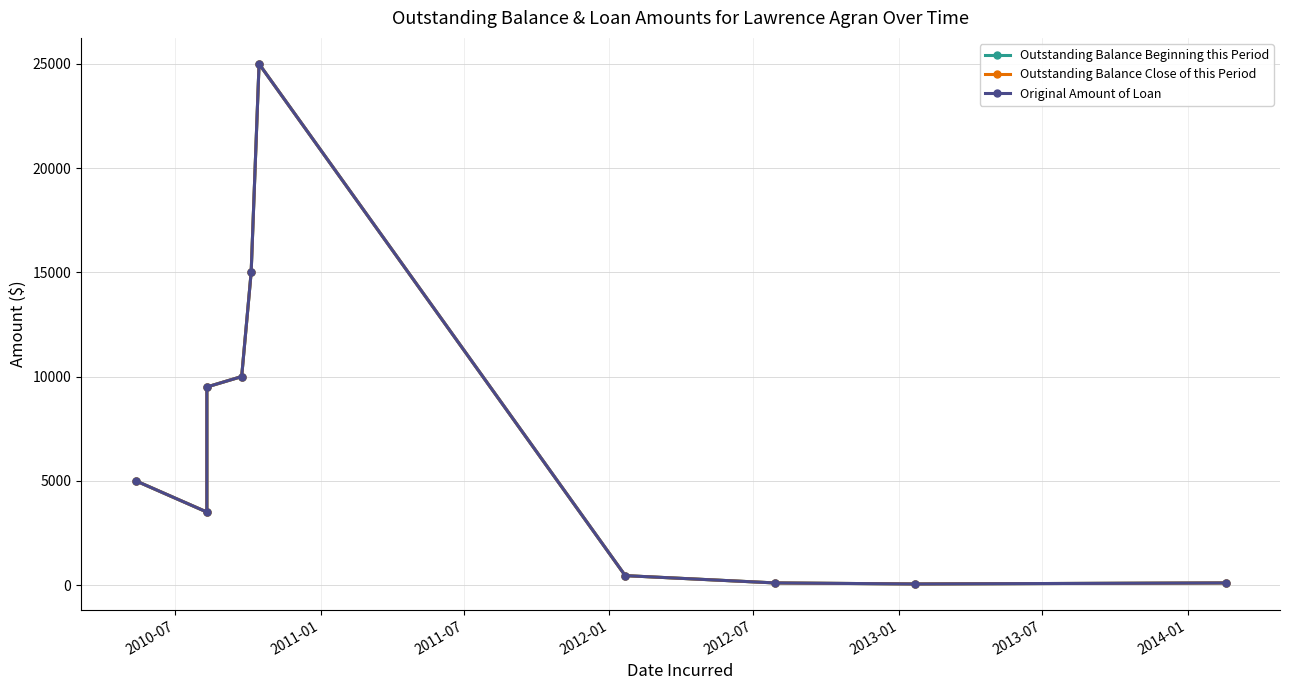

In Outstanding Balance Beginning this Period, how many points are lower than both neighbors (excluding endpoints)?

2